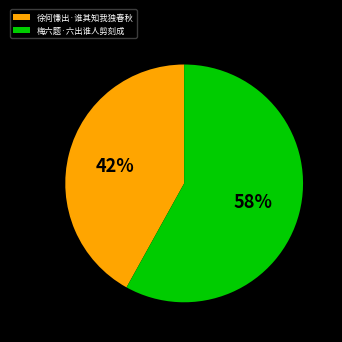

To the nearest percent, what portion does 徐何慊出·谁其知我独春秋 represent?

42%